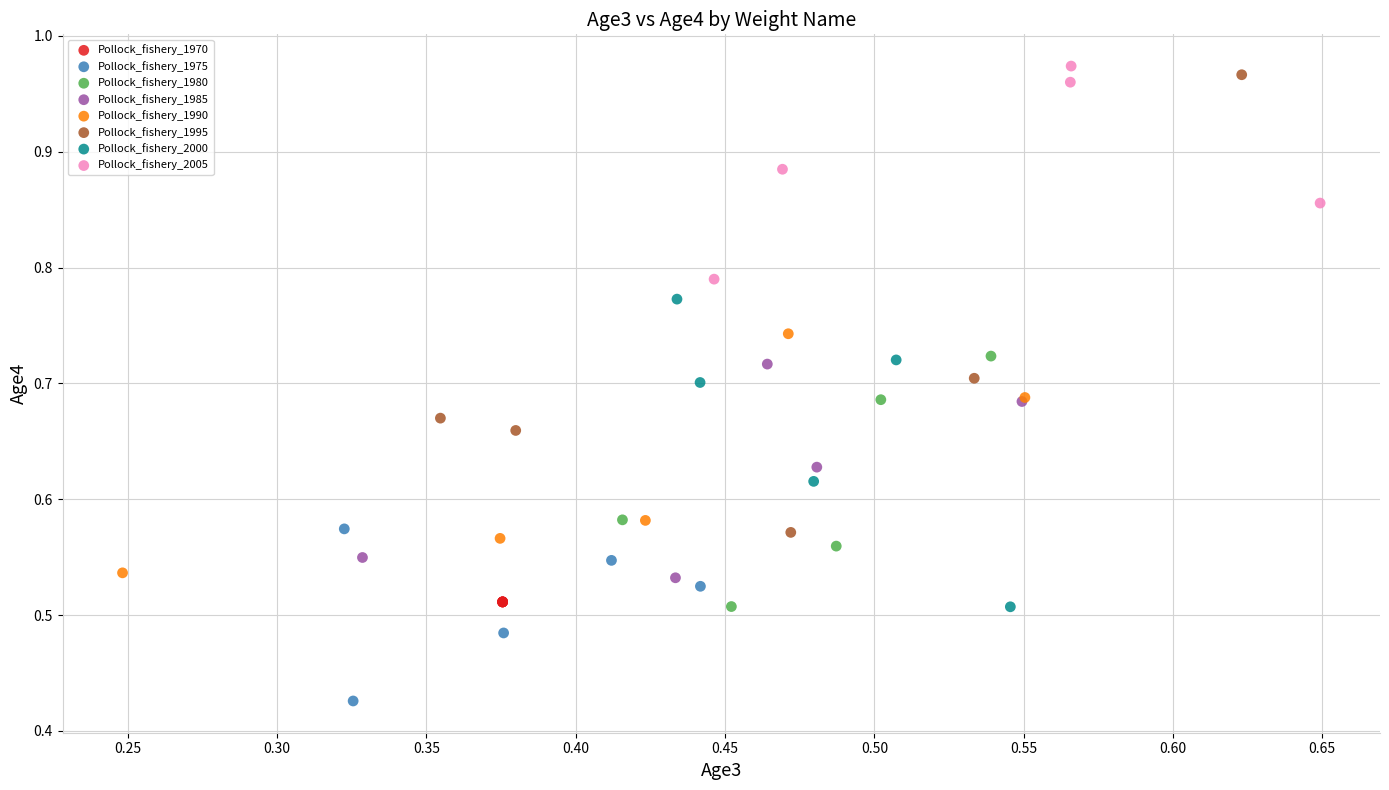

Which series contains the lowest Y value?

Pollock_fishery_1975